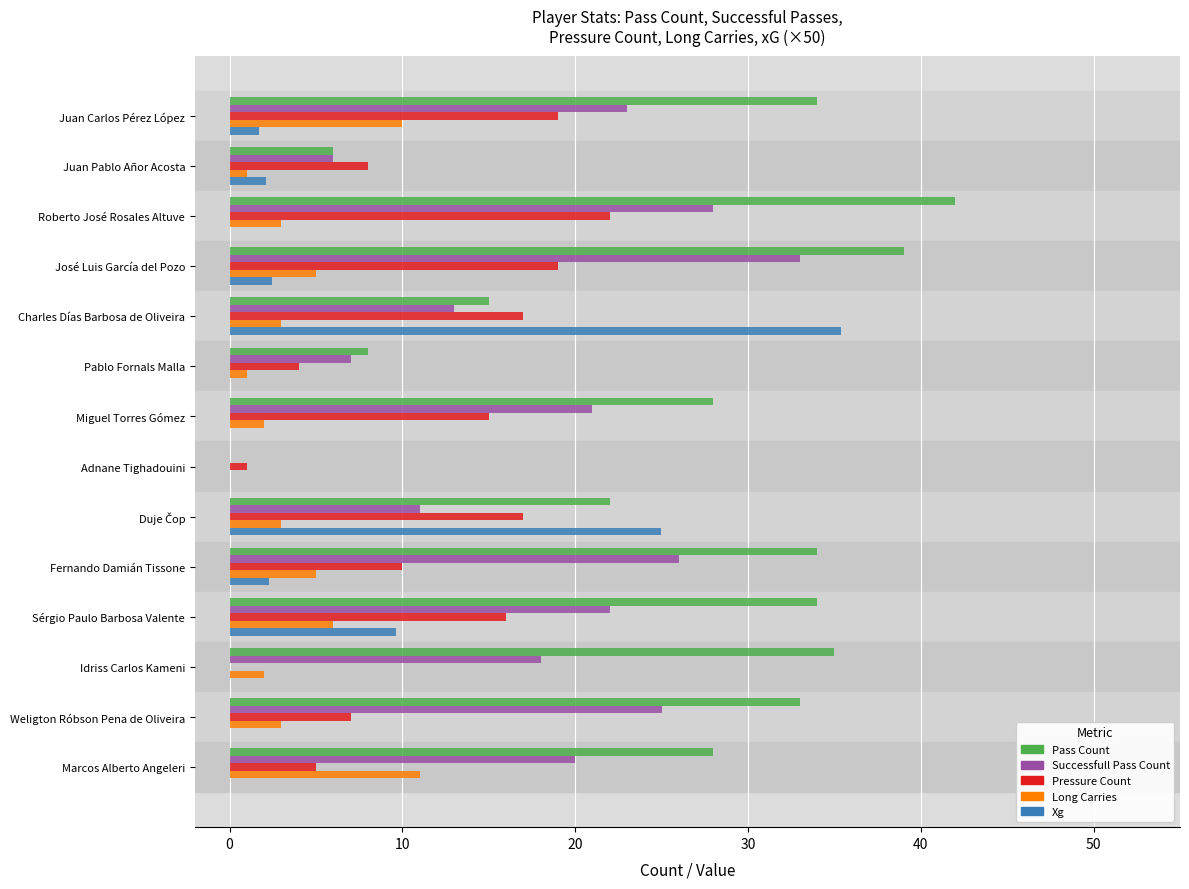

What is the greatest value displayed?

42.0